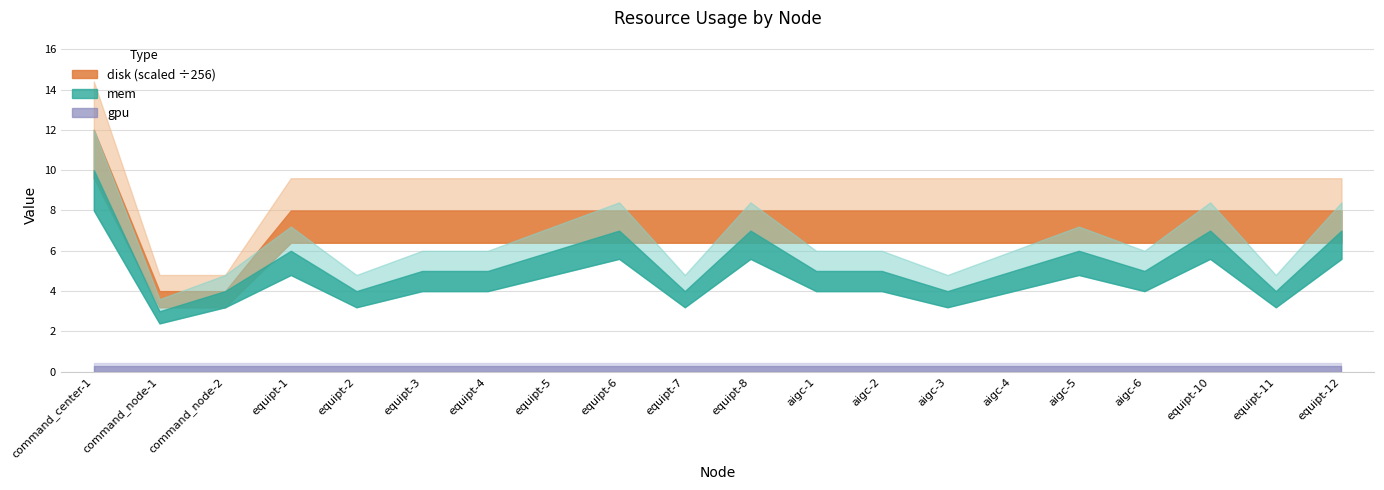

Reading right to left, transcribe all the data shown in this chart.

mem: 7	4	7	5	6	5	4	5	5	7	4	7	6	5	5	4	6	4	3	10
disk: 2048	2048	2048	2048	2048	2048	2048	2048	2048	2048	2048	2048	2048	2048	2048	2048	2048	1024	1024	3072
gpu: 0	0	0	0	0	0	0	0	0	0	0	0	0	0	0	0	0	0	0	0